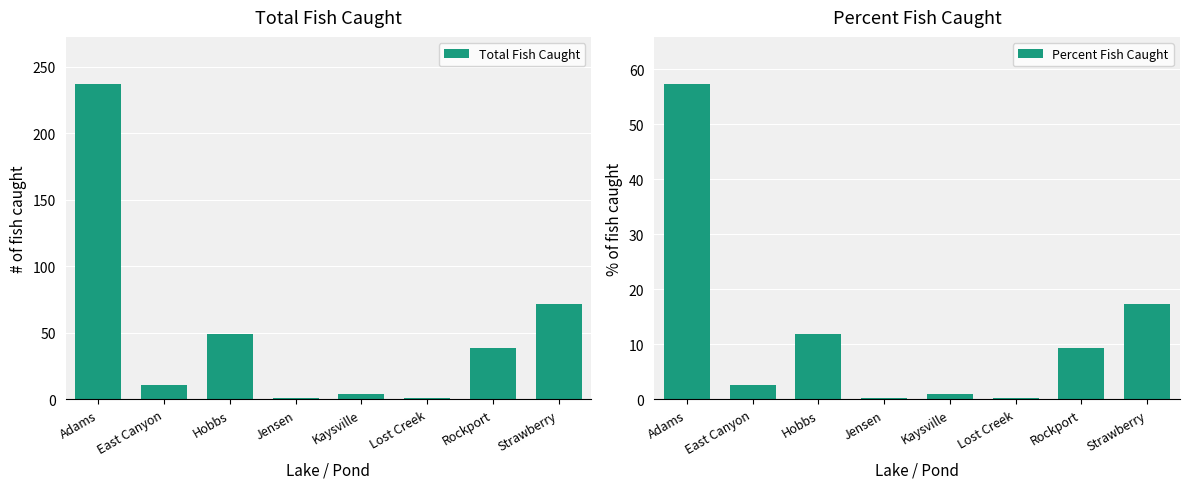

Reading left to right, transcribe all the data shown in this chart.

Total Fish Caught: 237.0	11.0	49.0	1.0	4.0	1.0	39.0	72.0
Percent Fish Caught: 57.2	2.7	11.8	0.2	1.0	0.2	9.4	17.4